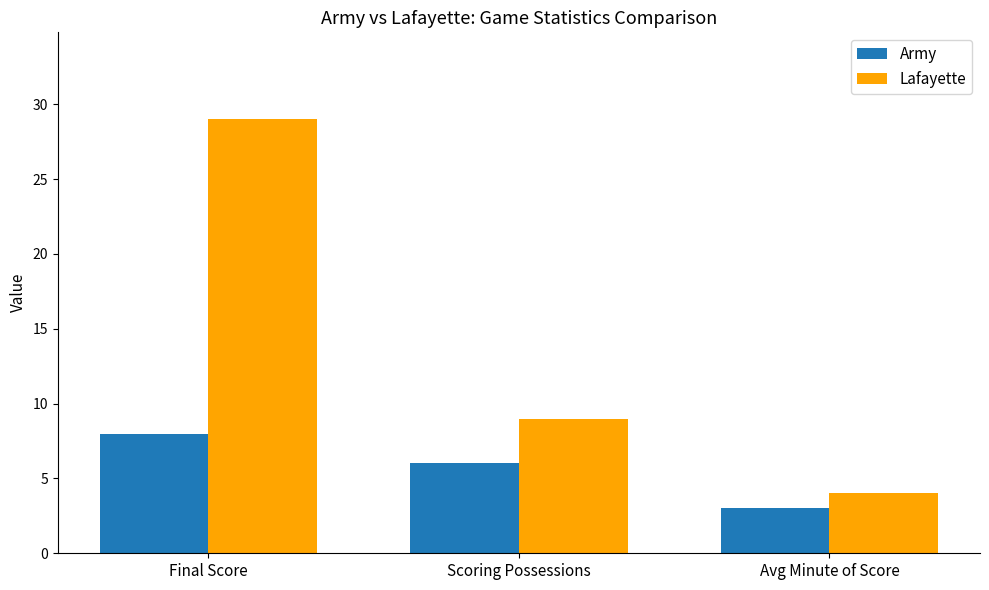

At which label is Army closest to 5?

Scoring Possessions